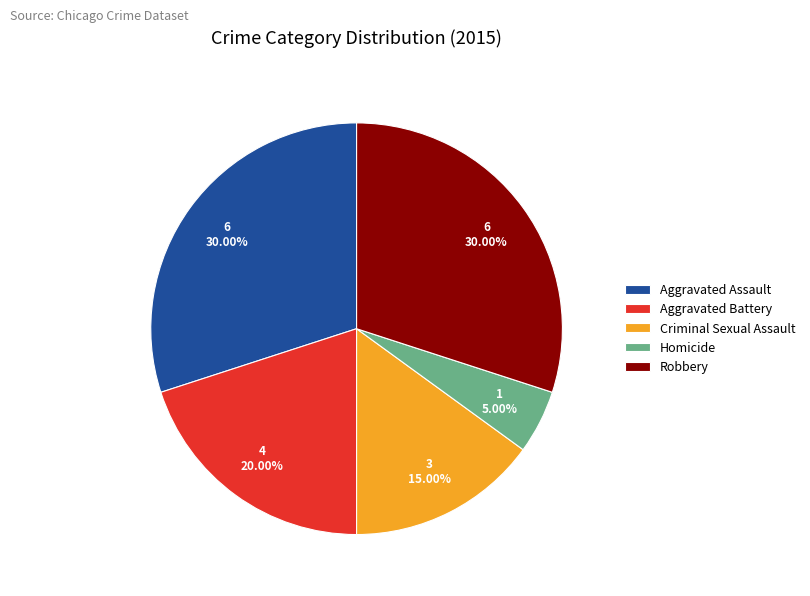

What percentage is the Criminal Sexual Assault slice, to the nearest percent?

15%